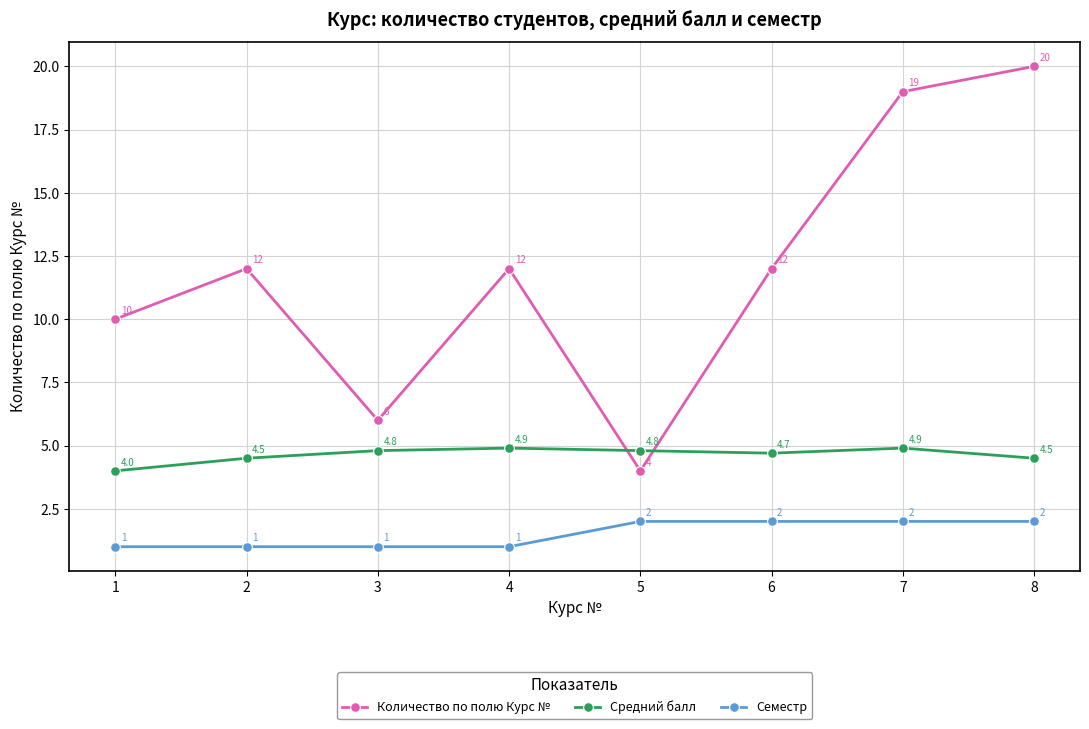

What is the value of the Средний балл point at the 4th from the left?

4.9